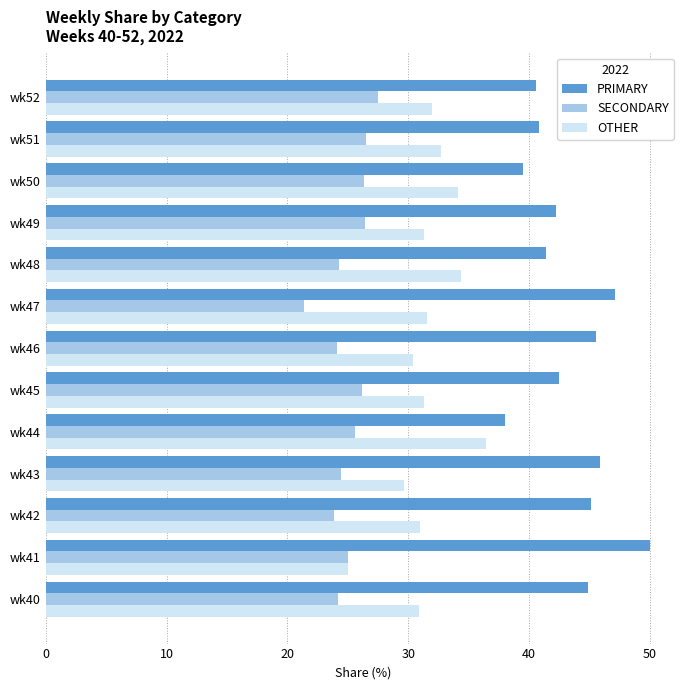

True or false: PRIMARY has a value of 80.1 at wk41.

False